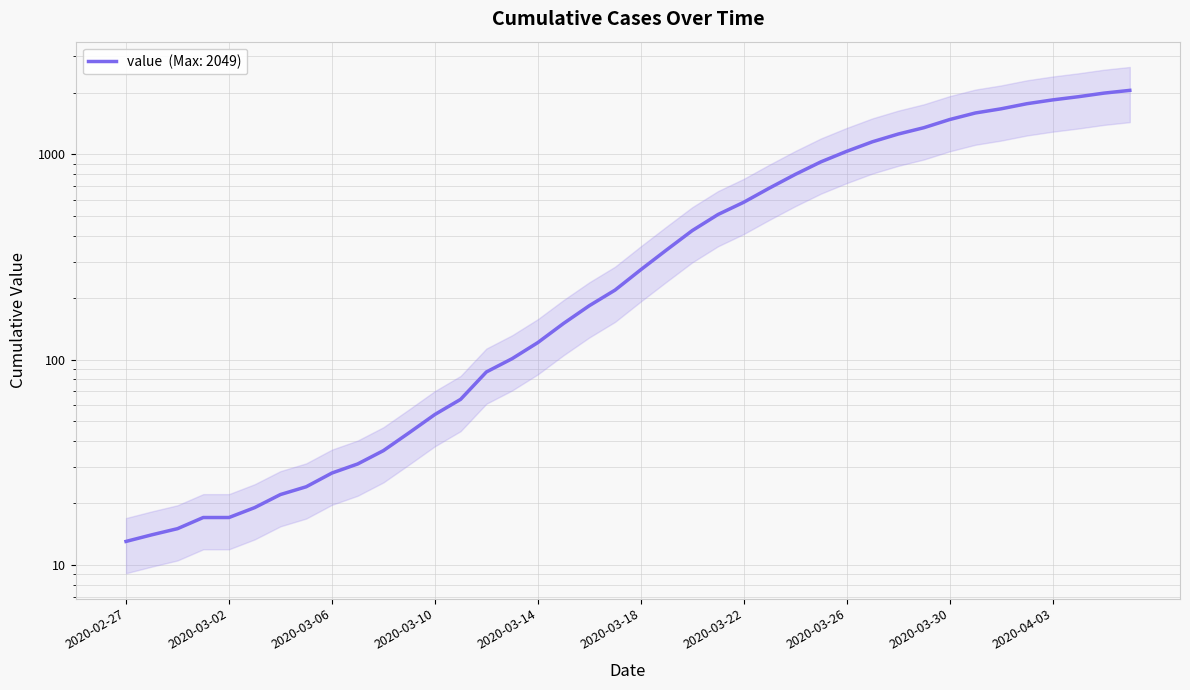

At which category does the chart reach its minimum across all series?

2020-02-27